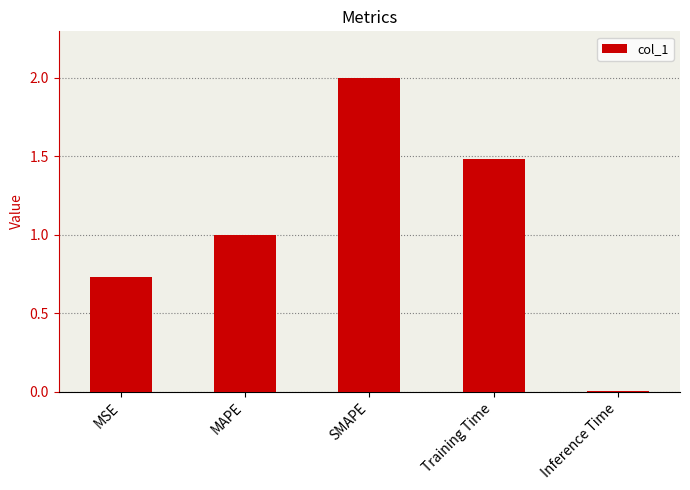

What position from the left is Training Time?

4